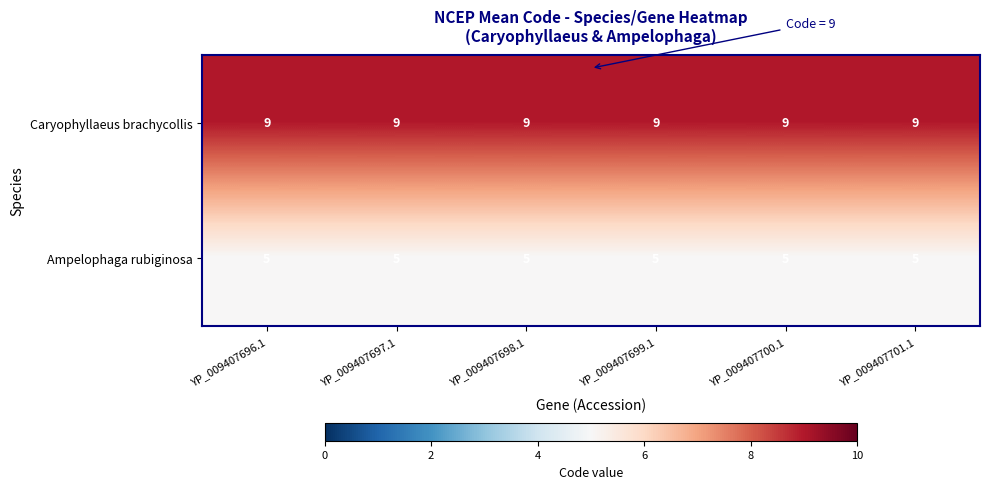

Which series has the largest total across all categories?

Caryophyllaeus brachycollis